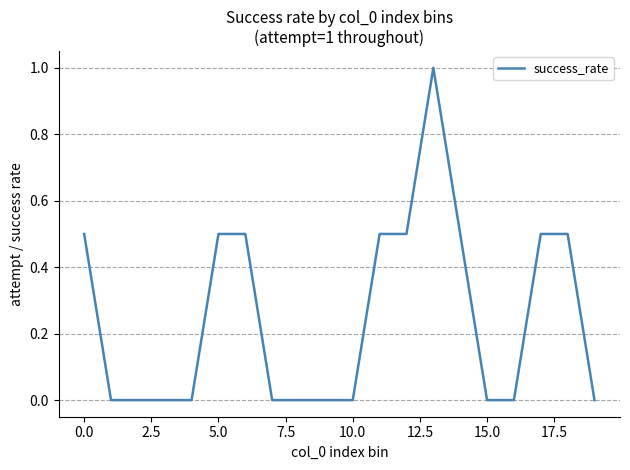

Does the chart have visible grid lines?

Yes